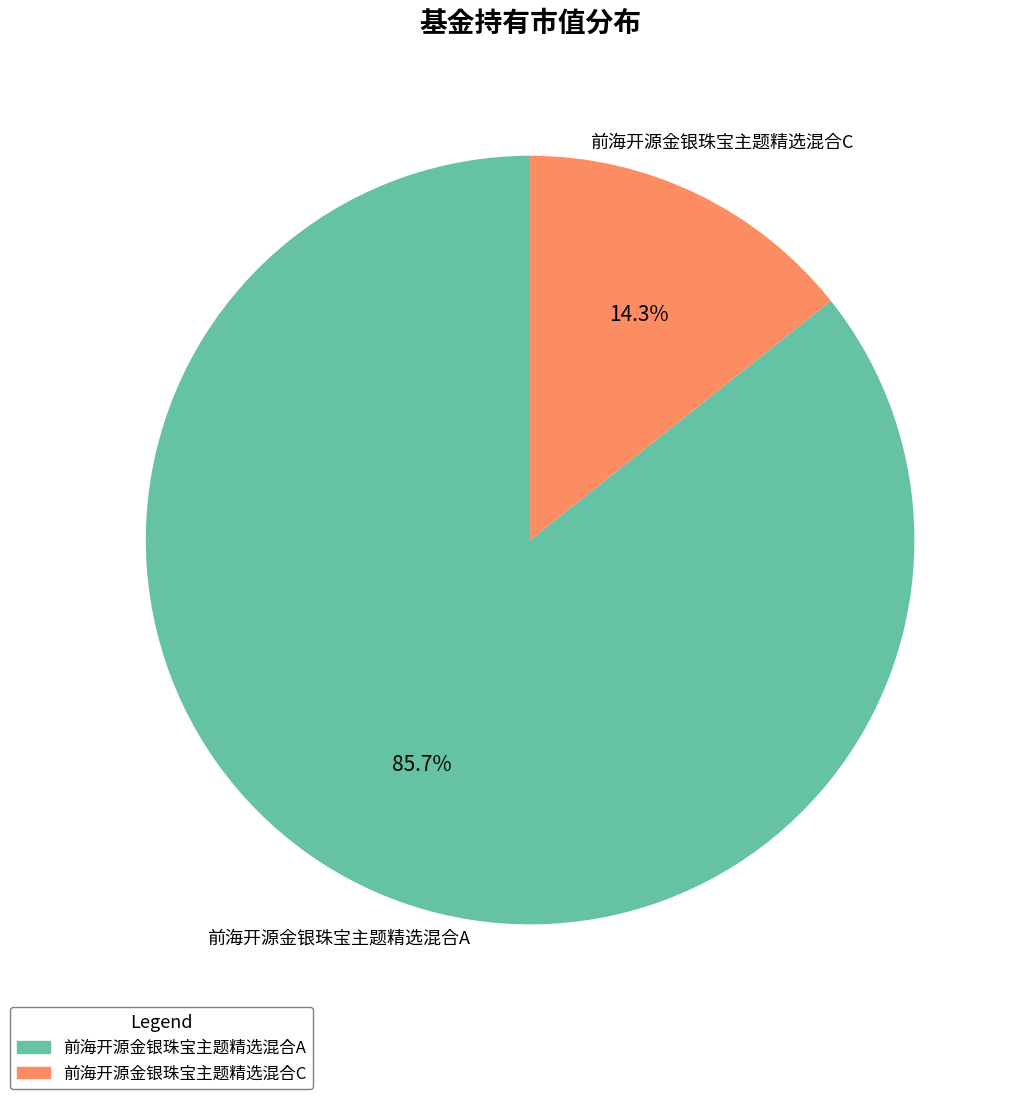

To the nearest percent, what is the difference between the 前海开源金银珠宝主题精选混合A and 前海开源金银珠宝主题精选混合C slice percentages?

71%